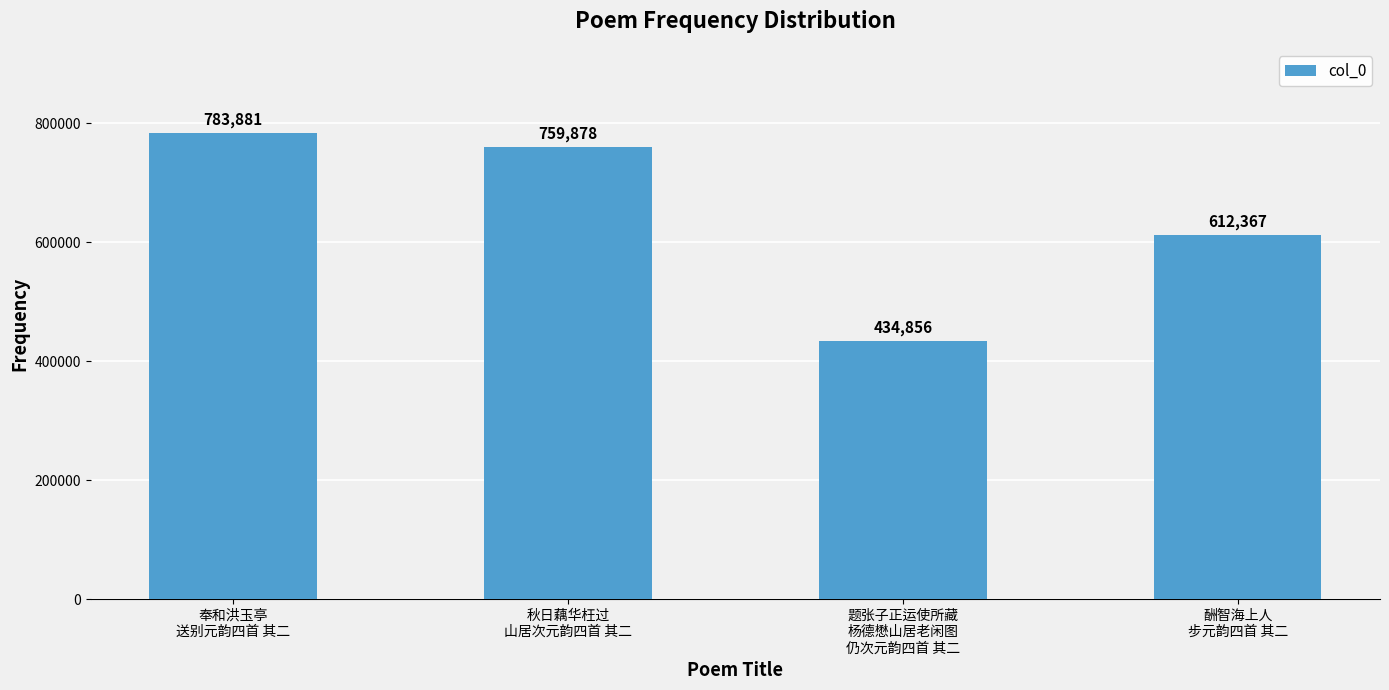

What is the smallest value displayed?

434856